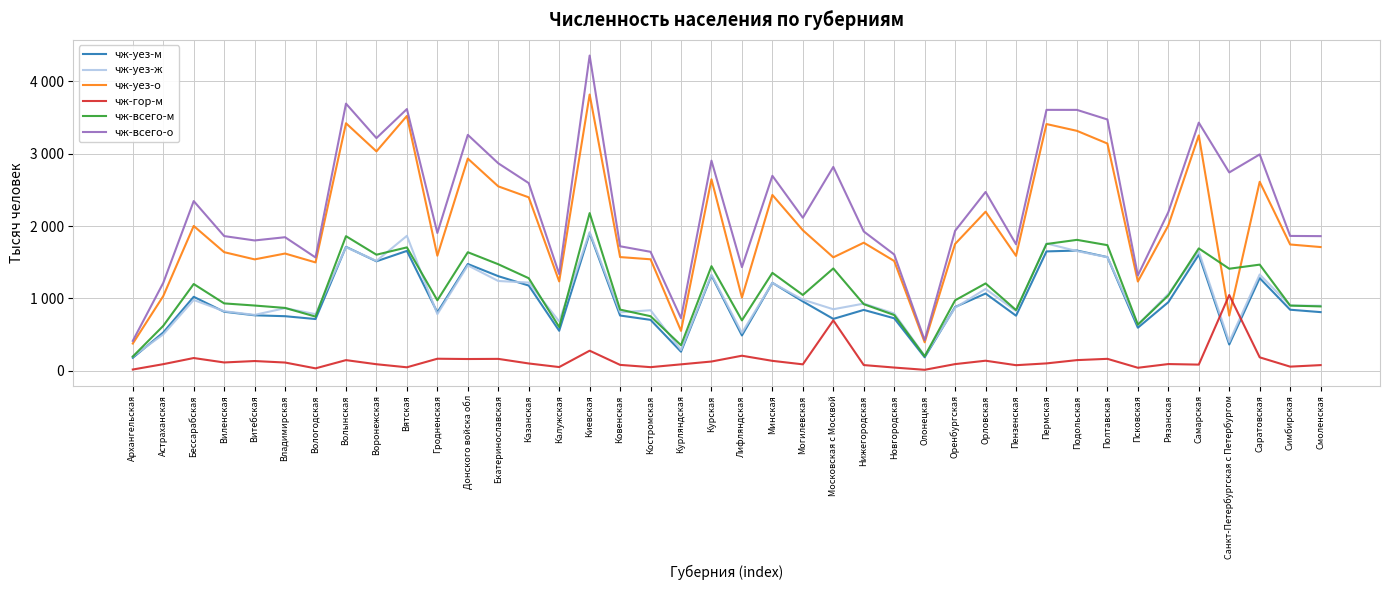

True or false: чж-уез-м and чж-уез-о intersect in this chart.

False